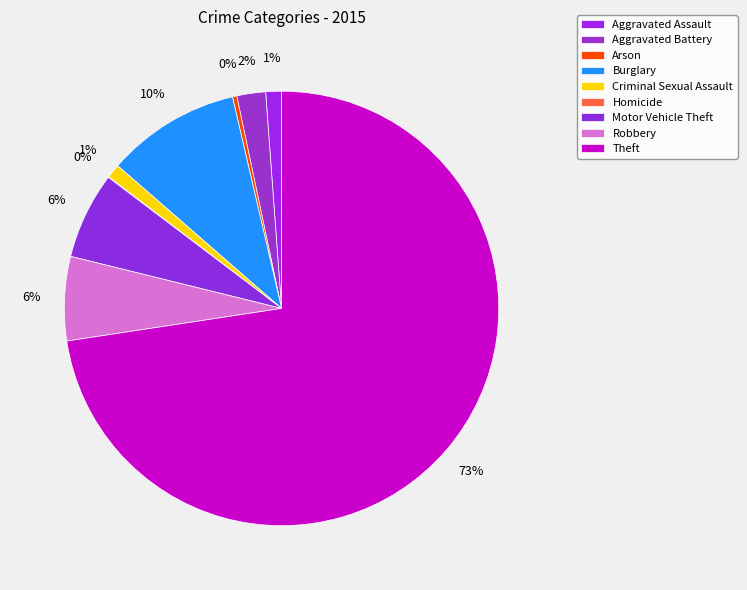

What percentage do Aggravated Battery and Homicide together represent?

2.2%